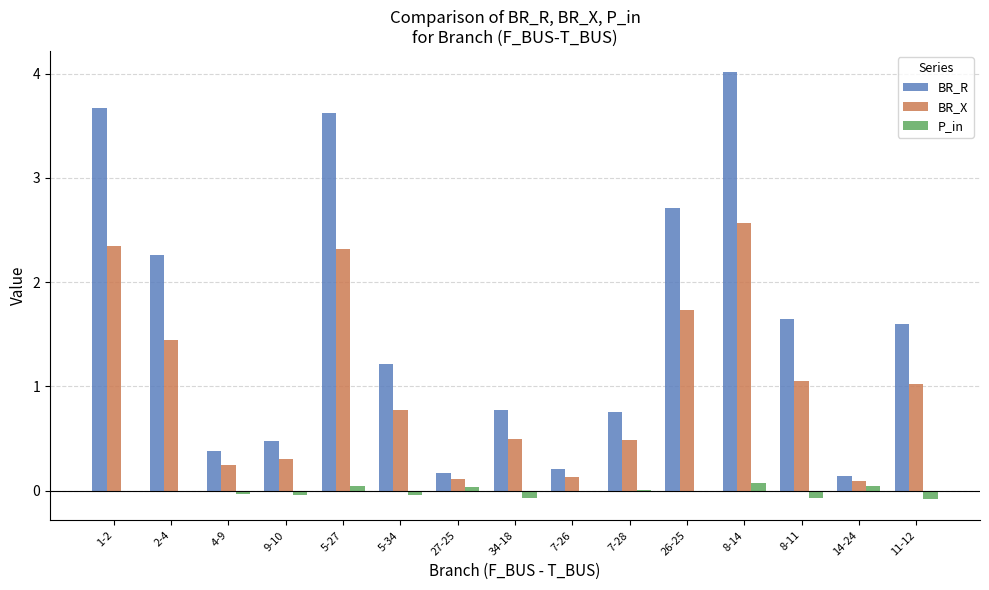

What is the sum of all BR_X values?

15.1